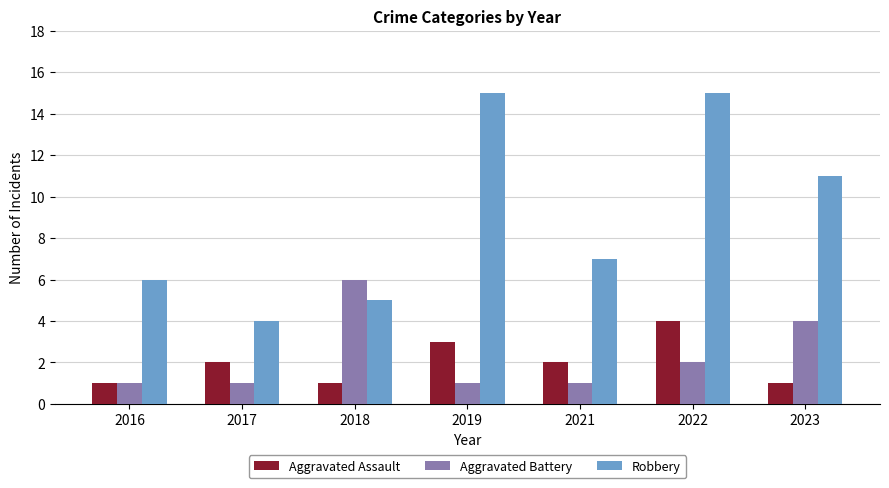

Rank the series by their maximum value, from highest to lowest.

Robbery, Aggravated Battery, Aggravated Assault